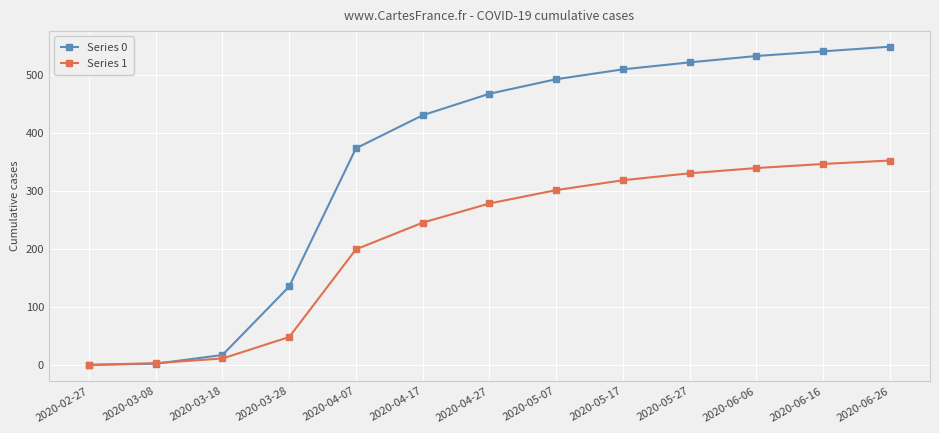

True or false: Series 1 has more than 0 points higher than both neighbors.

False